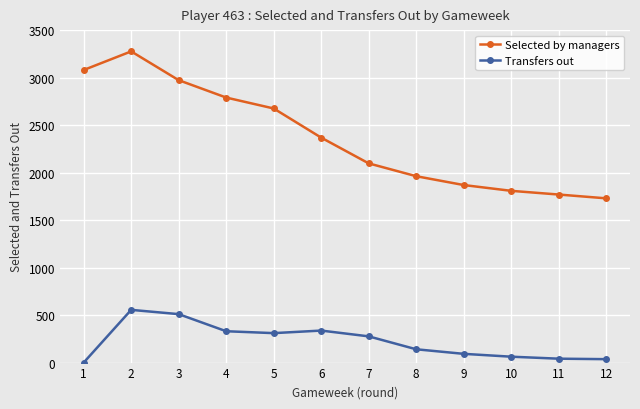

Which series has the largest total across all categories?

Selected by managers